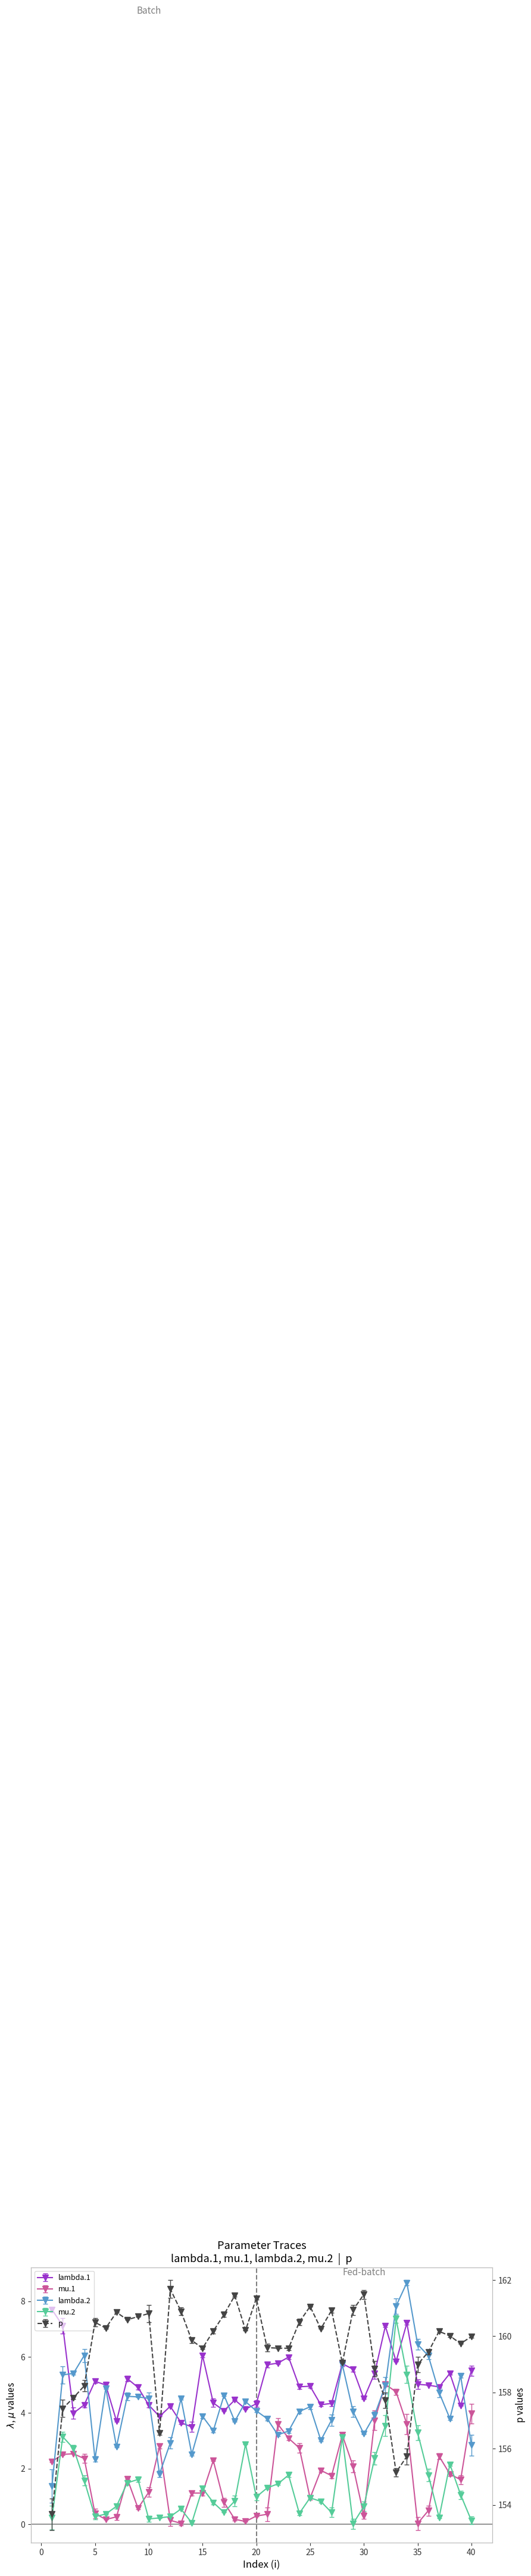

What is the average value of the mu.2 series?

1.5